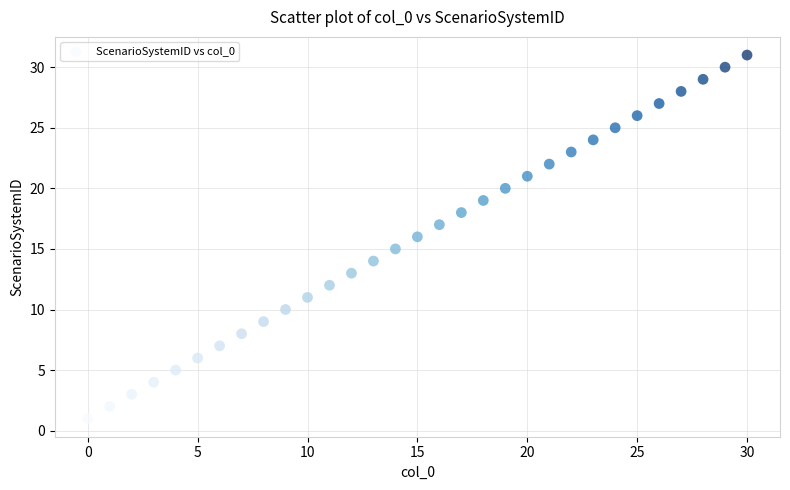

What is the range of Y values (max minus min)?

30